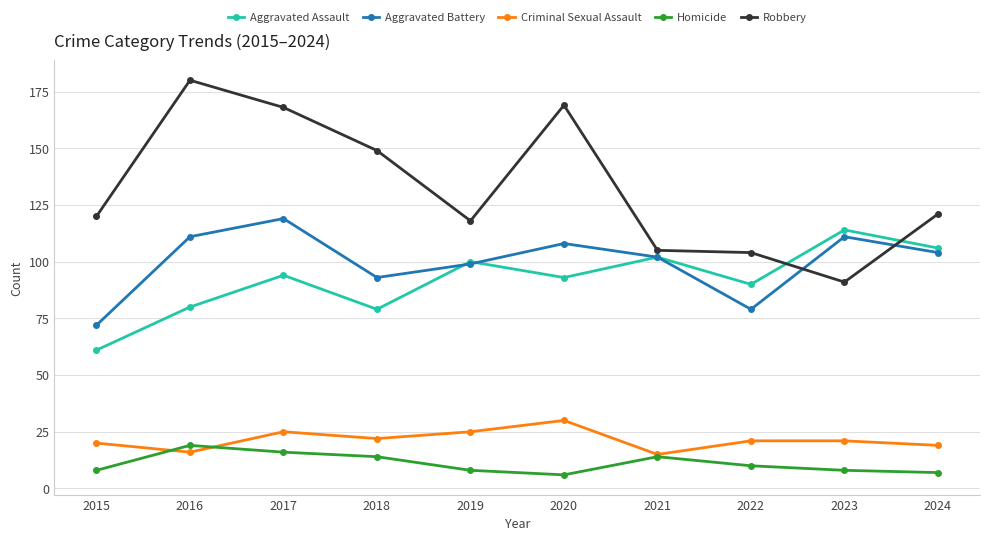

How many values in the Robbery series are below 121?

5